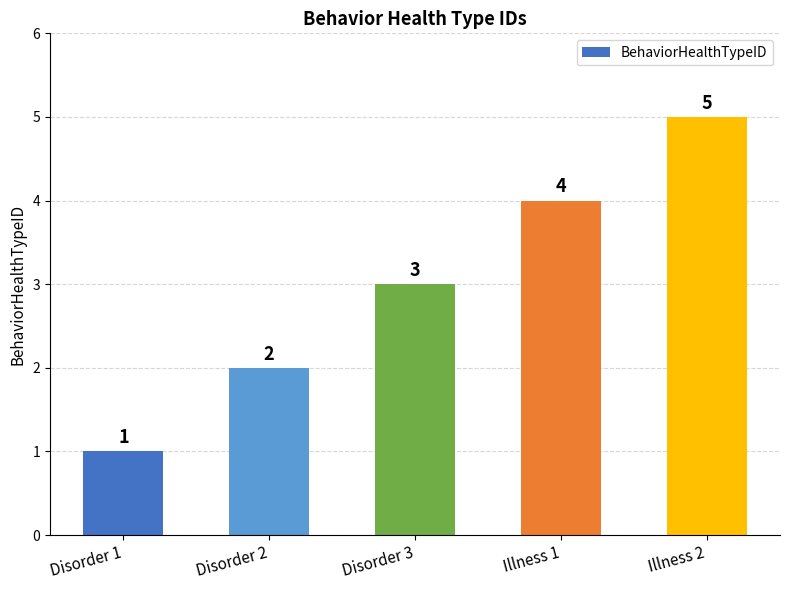

Rank the categories by value from lowest to highest.

Disorder 1, Disorder 2, Disorder 3, Illness 1, Illness 2